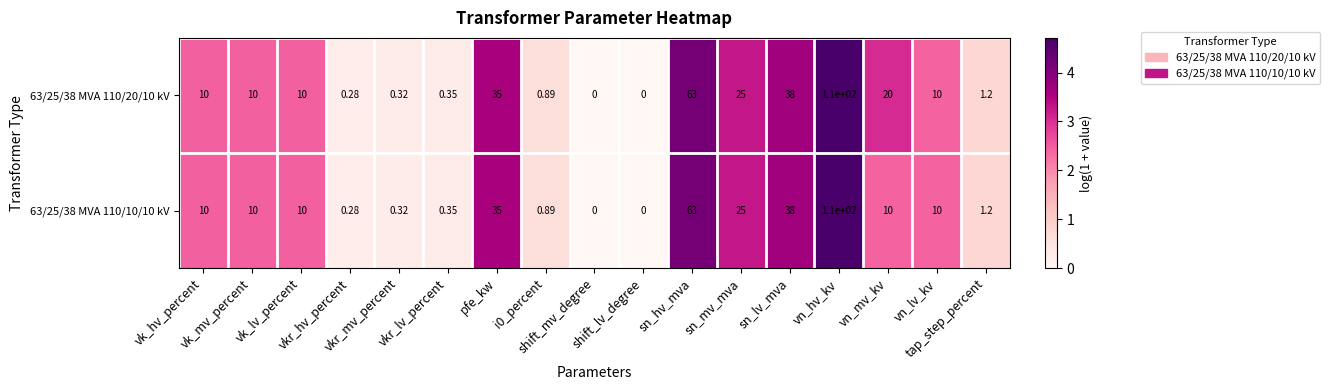

Rank the series at vkr_mv_percent from highest to lowest value.

63/25/38 MVA 110/20/10 kV, 63/25/38 MVA 110/10/10 kV